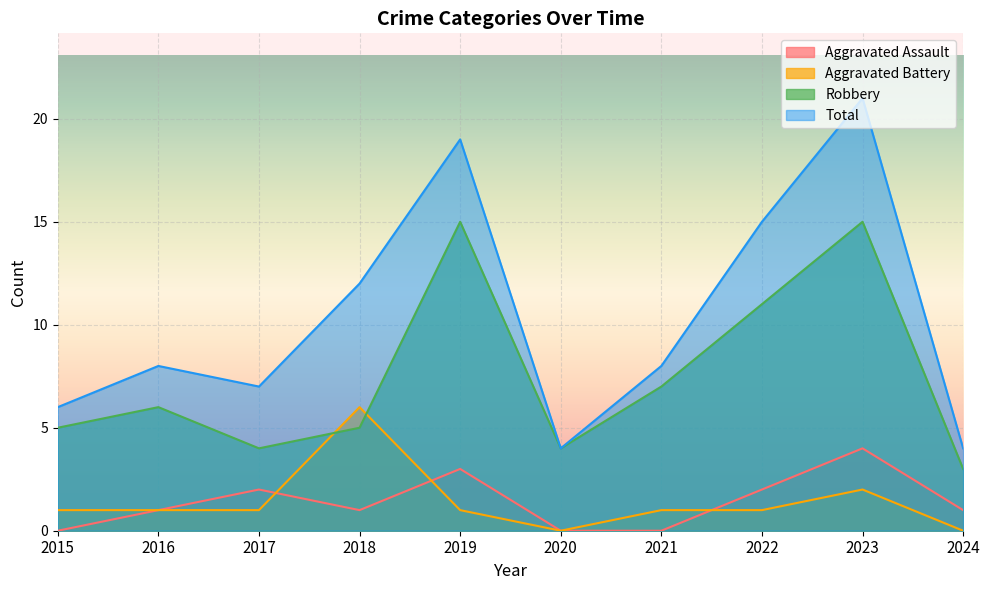

At which category does Aggravated Assault reach its first local peak?

2017